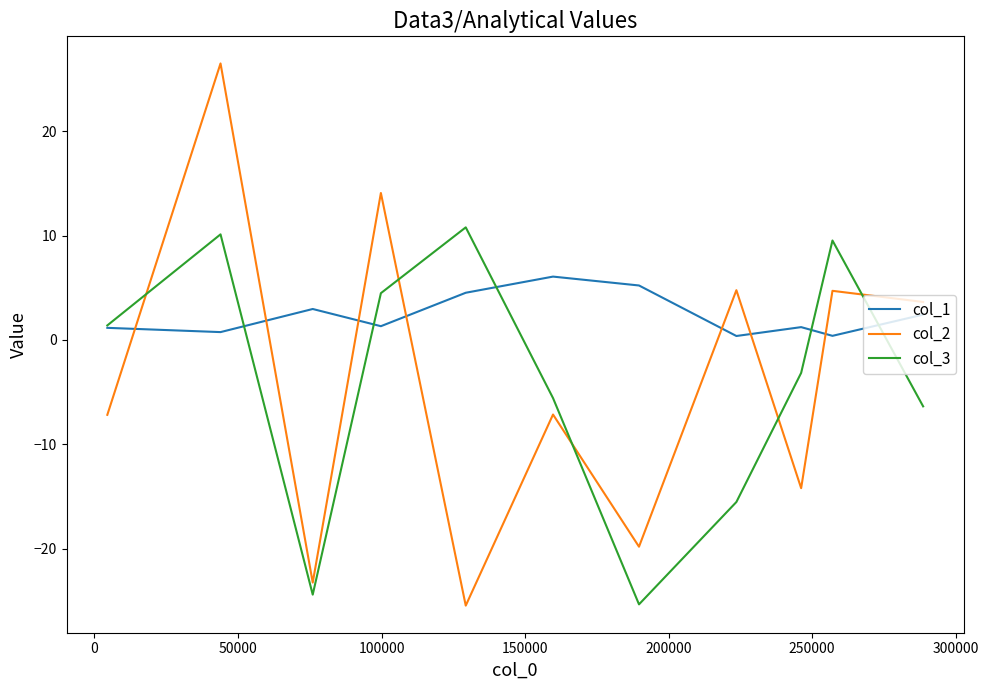

Which series has the widest spread of values?

col_2